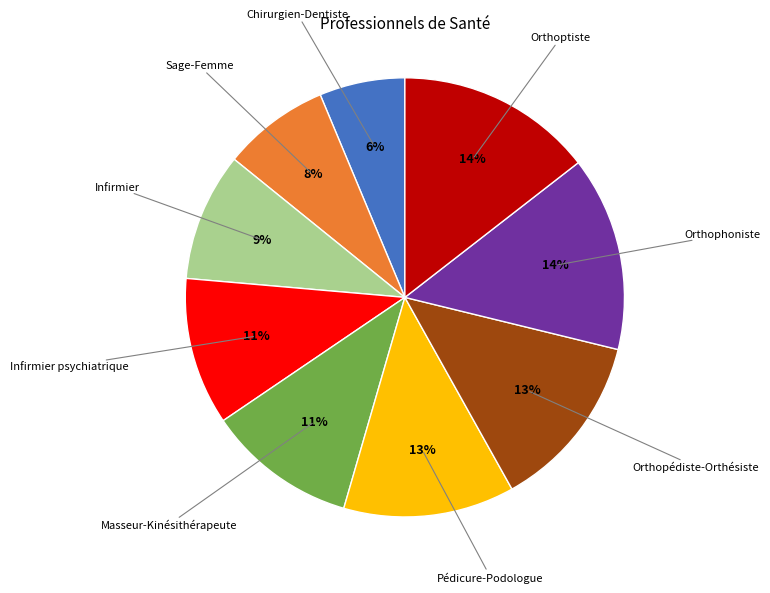

To the nearest percent, what is the average slice percentage?

11%